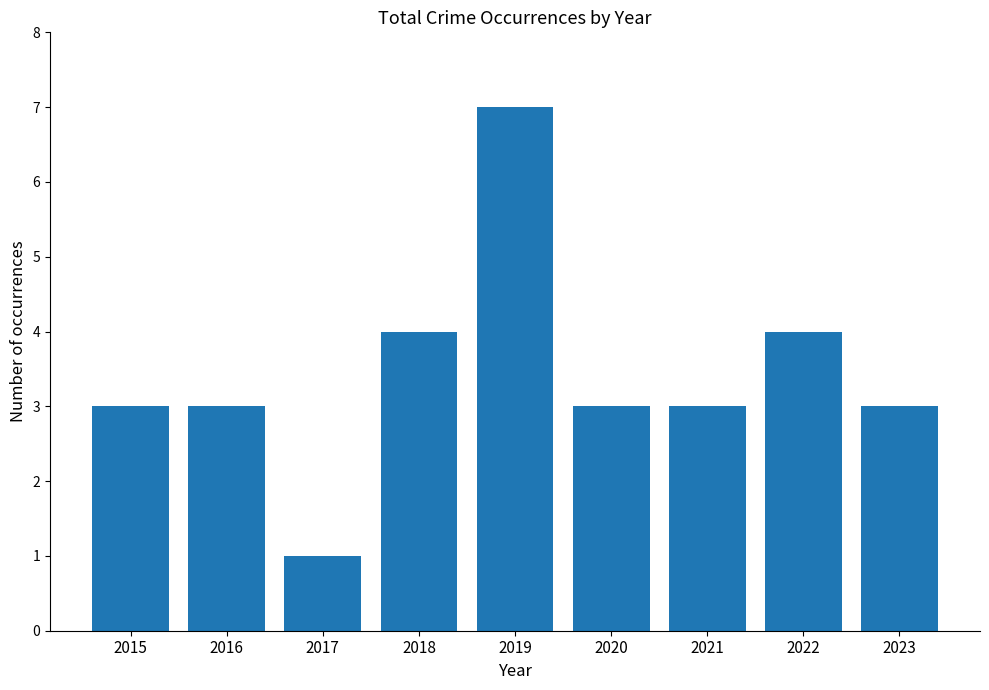

What is the smallest value displayed?

1